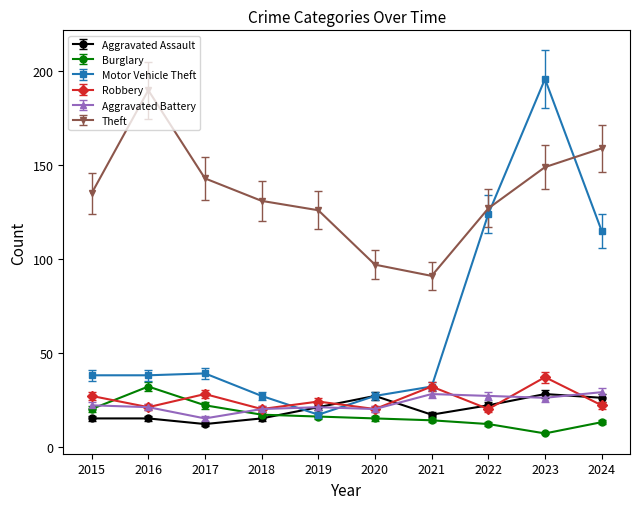

What is the sum of the Aggravated Battery values at 2015 and 2018?

42